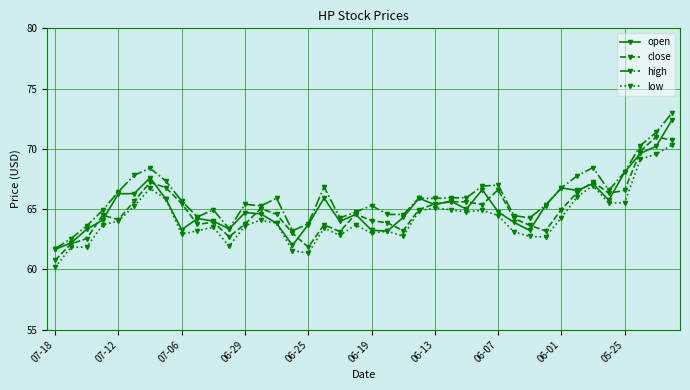

What is the minimum value for high?

61.7